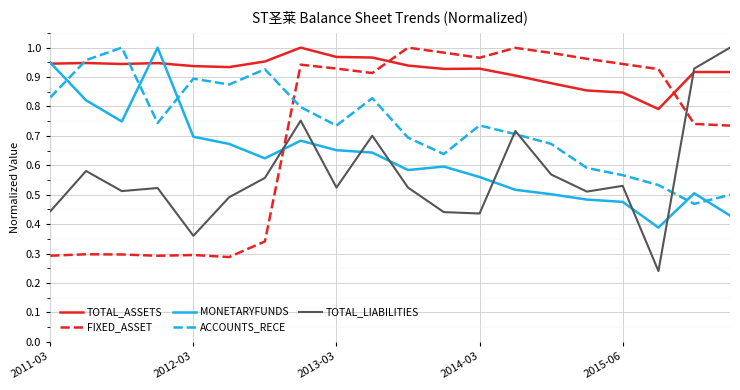

Which series has the largest total across all categories?

TOTAL_ASSETS